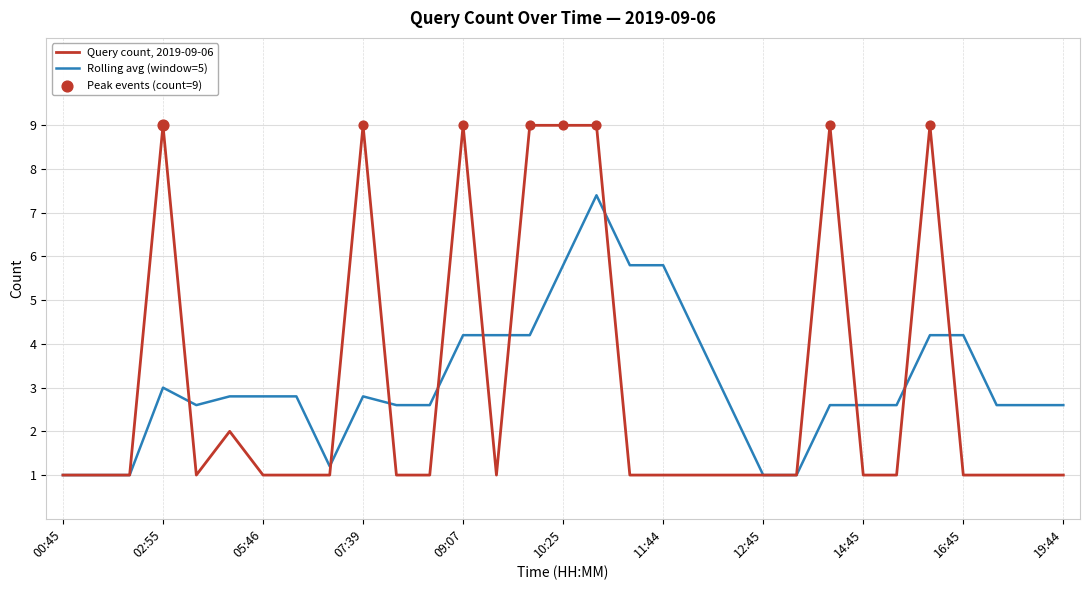

Which series has the widest spread of values?

Query count, 2019-09-06